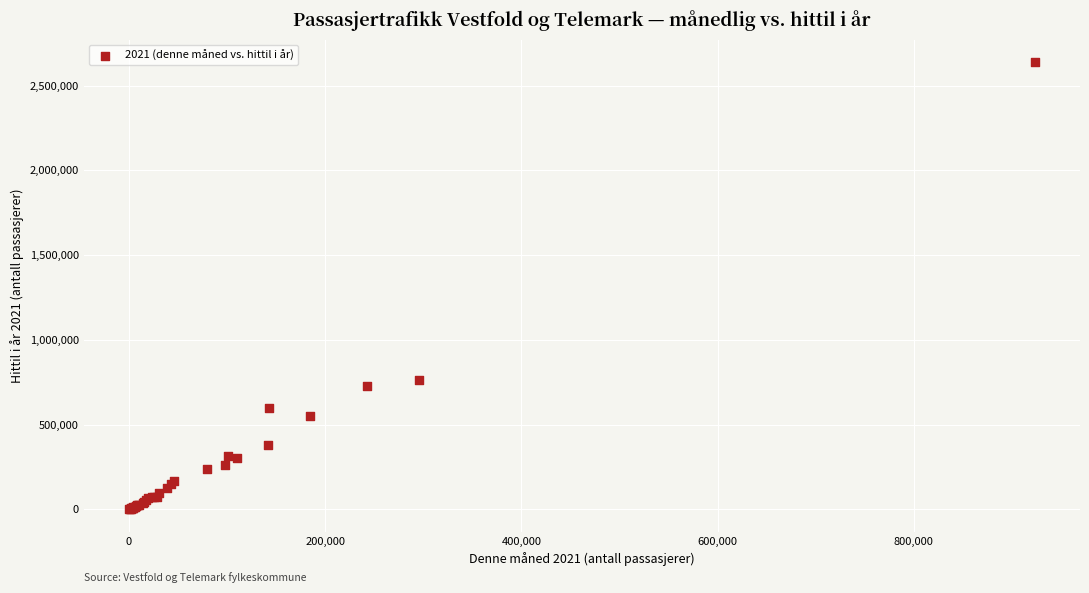

What Y value in the scatter plot is closest to 1319402?

763436